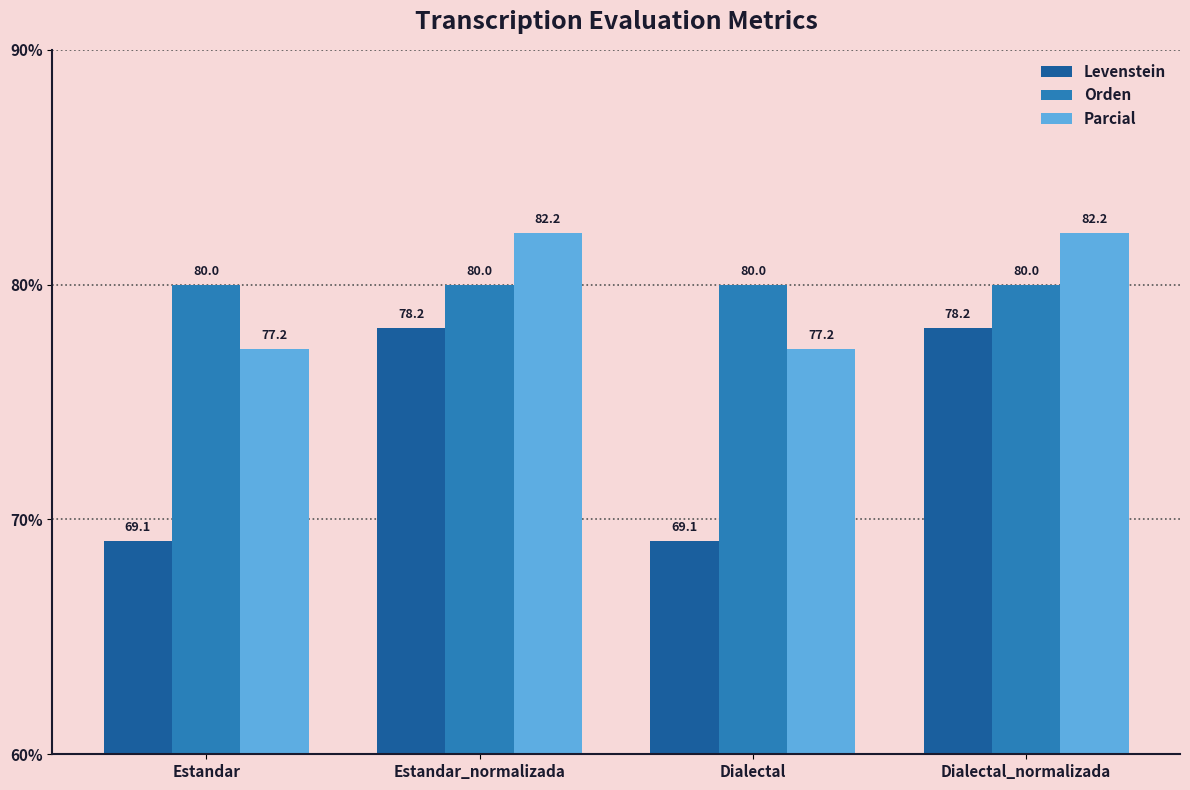

How many data points does each series have?

4